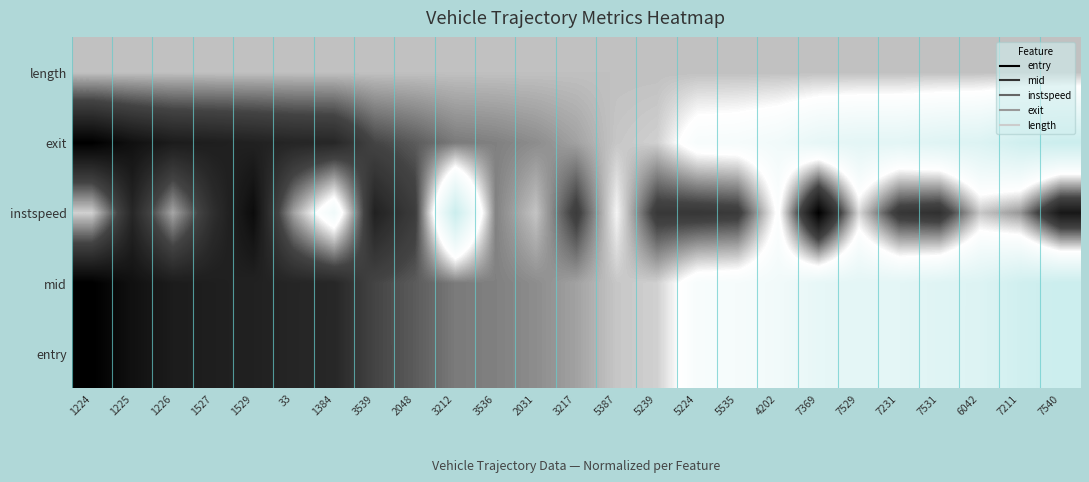

Reading left to right, extract all data points from this chart.

entry: 1224=0.0	1225=0.1	1226=0.1	1527=0.1	1529=0.1	33=0.2	1384=0.2	3539=0.3	2048=0.3	3212=0.4	3536=0.4	2031=0.4	3217=0.5	5387=0.5	5239=0.5	5224=0.7	5535=0.7	4202=0.7	7369=0.8	7529=0.8	7231=0.8	7531=0.8	6042=0.9	7211=1.0	7540=1.0
mid: 1224=0.0	1225=0.1	1226=0.1	1527=0.1	1529=0.1	33=0.2	1384=0.2	3539=0.3	2048=0.3	3212=0.4	3536=0.4	2031=0.4	3217=0.5	5387=0.5	5239=0.5	5224=0.7	5535=0.7	4202=0.7	7369=0.8	7529=0.8	7231=0.8	7531=0.8	6042=0.9	7211=1.0	7540=1.0
instspeed: 1224=0.5	1225=0.2	1226=0.5	1527=0.2	1529=0.1	33=0.5	1384=0.7	3539=0.1	2048=0.3	3212=1.0	3536=0.4	2031=0.5	3217=0.3	5387=0.6	5239=0.3	5224=0.2	5535=0.3	4202=0.6	7369=0.0	7529=0.5	7231=0.2	7531=0.2	6042=0.5	7211=0.4	7540=0.1
exit: 1224=0.0	1225=0.1	1226=0.1	1527=0.1	1529=0.1	33=0.2	1384=0.2	3539=0.3	2048=0.3	3212=0.4	3536=0.4	2031=0.4	3217=0.5	5387=0.5	5239=0.5	5224=0.7	5535=0.7	4202=0.7	7369=0.8	7529=0.8	7231=0.8	7531=0.8	6042=0.9	7211=1.0	7540=1.0
length: 1224=0.5	1225=0.5	1226=0.5	1527=0.5	1529=0.5	33=0.5	1384=0.5	3539=0.5	2048=0.5	3212=0.5	3536=0.5	2031=0.5	3217=0.5	5387=0.5	5239=0.5	5224=0.5	5535=0.5	4202=0.5	7369=0.5	7529=0.5	7231=0.5	7531=0.5	6042=0.5	7211=0.5	7540=0.5